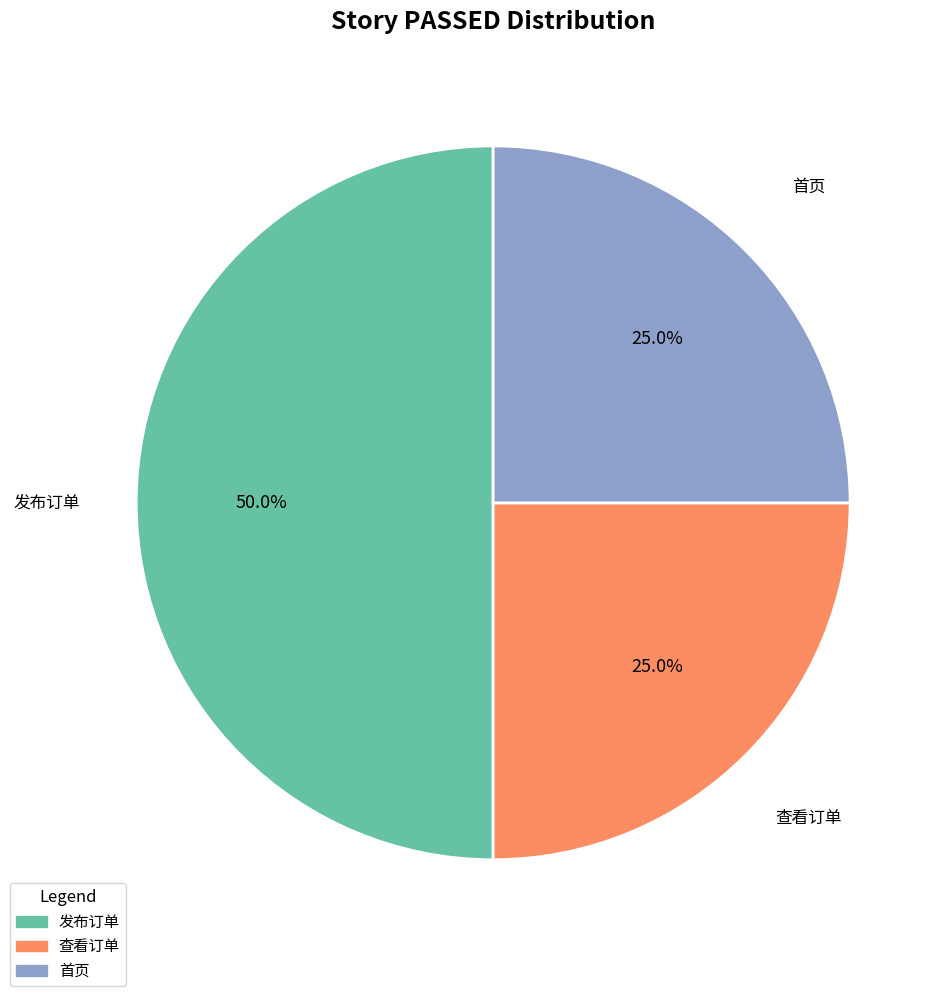

What is the largest slice in the pie chart?

发布订单